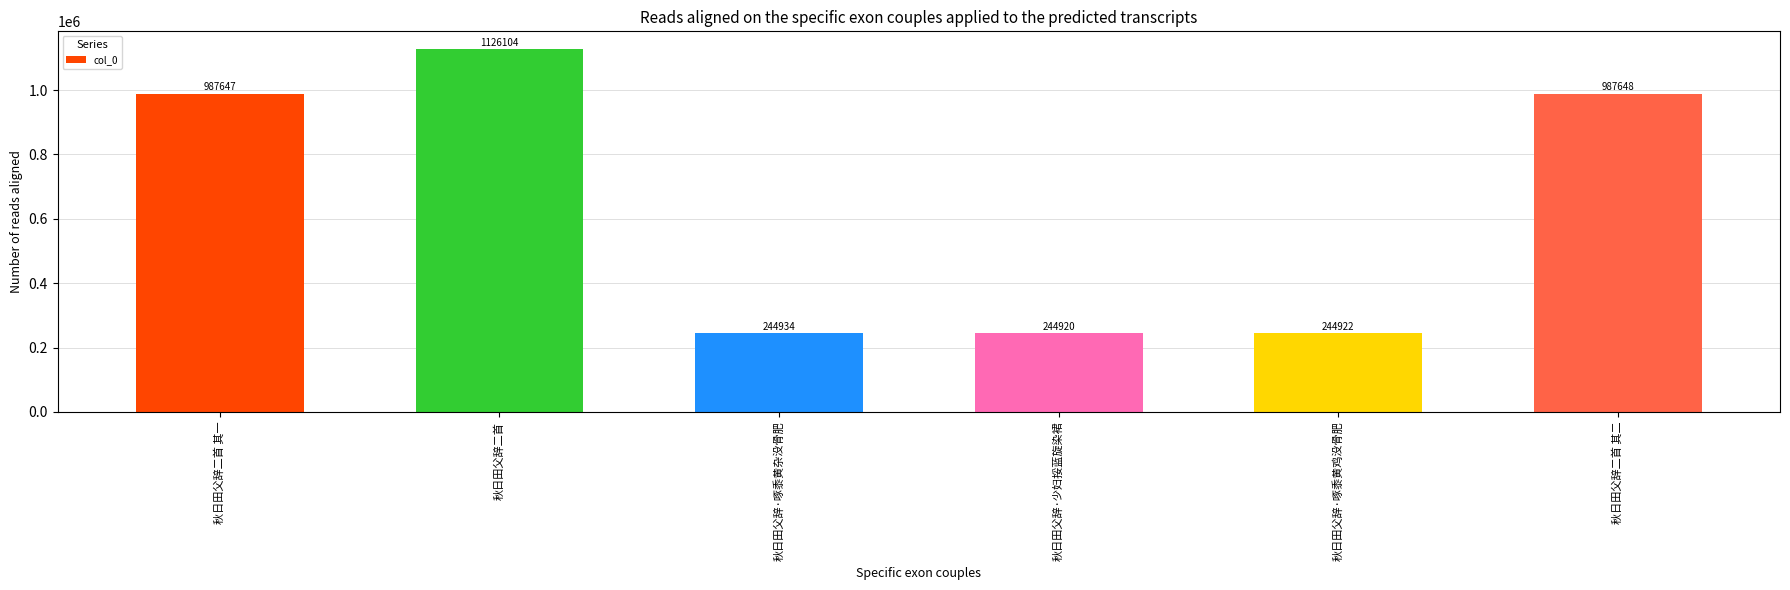

The chart shows a value of 337335 at 秋日田父辞·少妇挼蓝旋染裙. True or false?

False